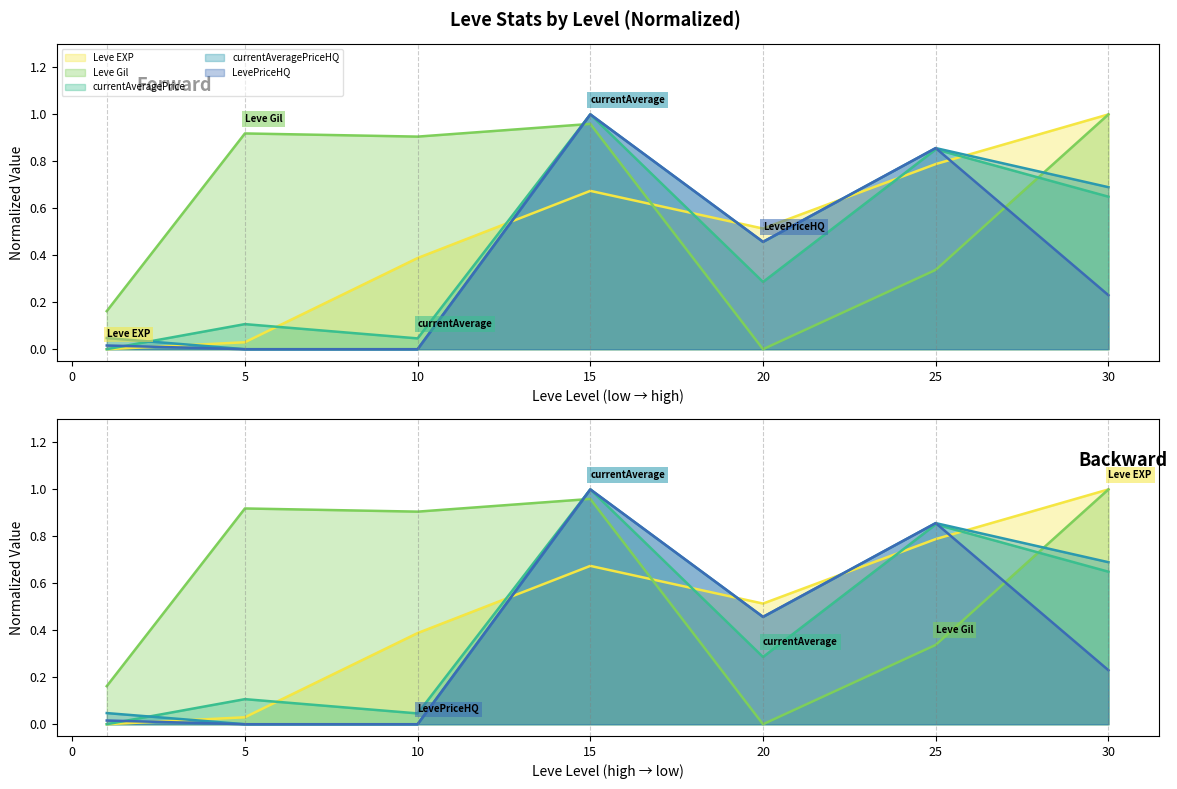

What is the total value across all series at 25?

3.7